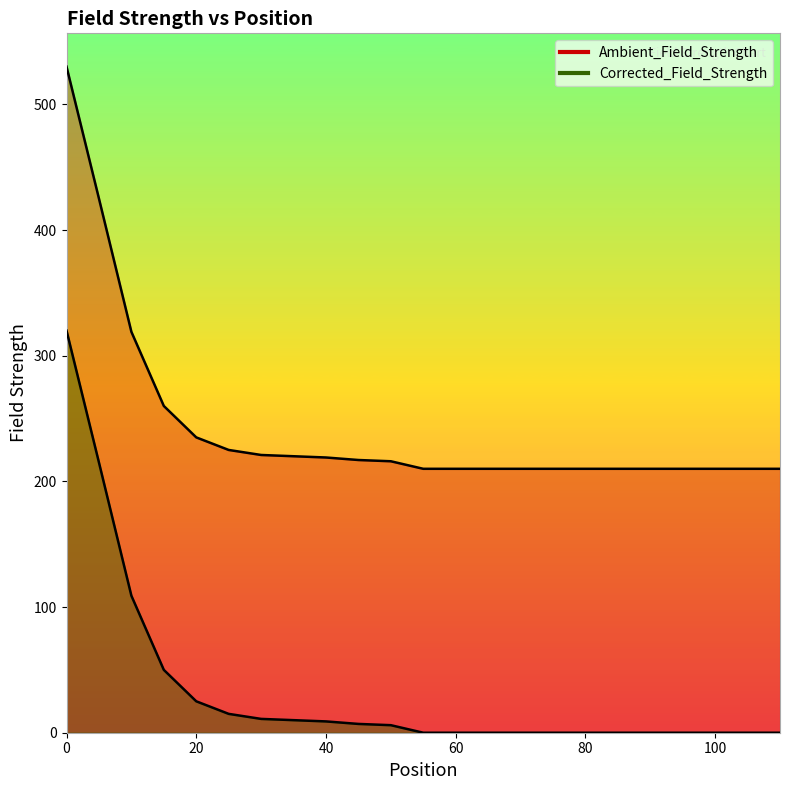

The value of Corrected_Field_Strength at 80 is 0. True or false?

True